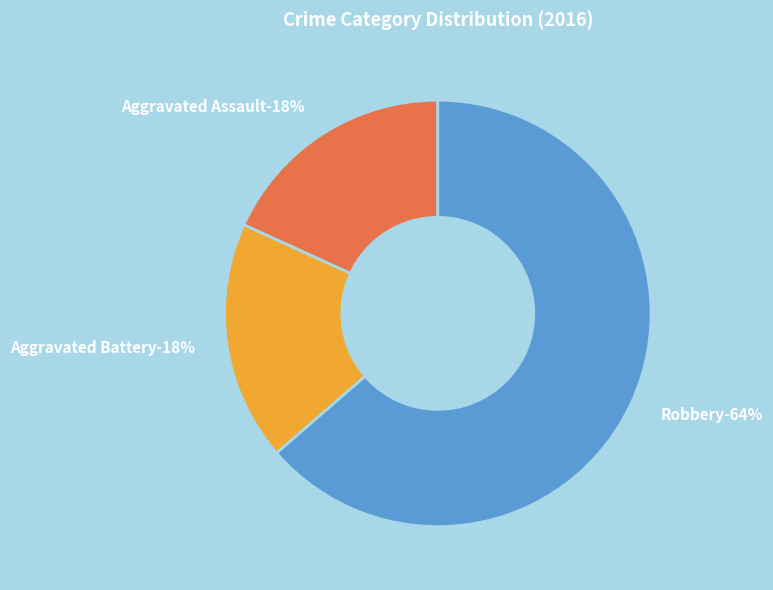

How many slices are in this pie chart?

3